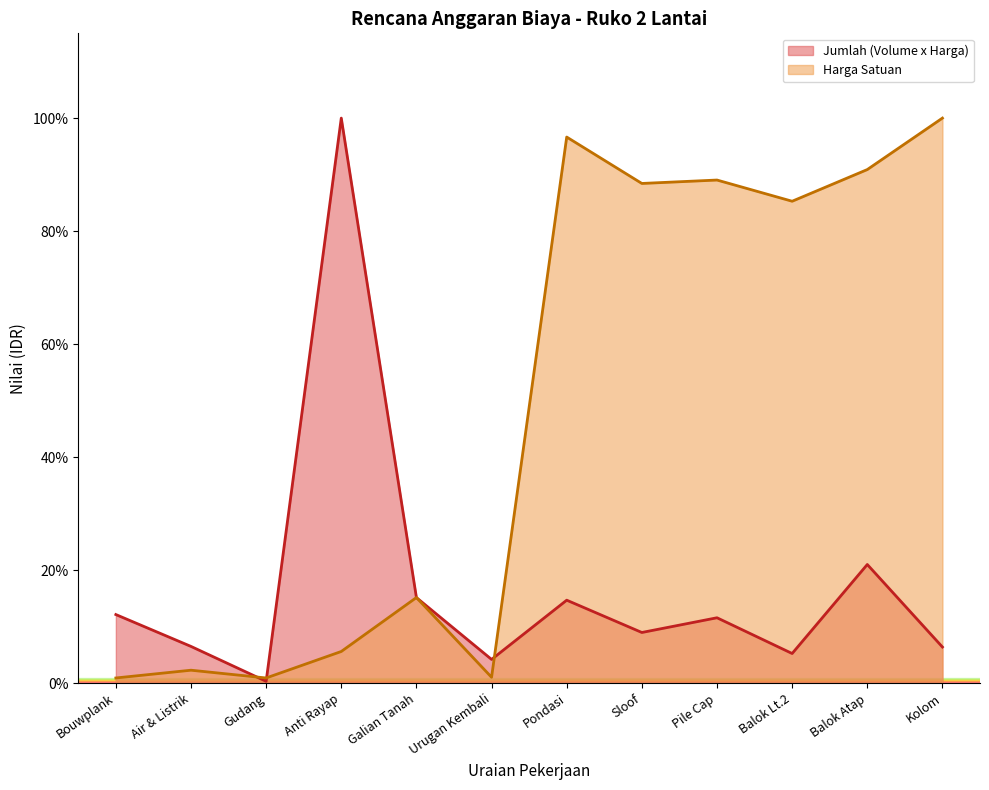

True or false: Jumlah (Volume x Harga) has more than 0 points higher than both neighbors.

True